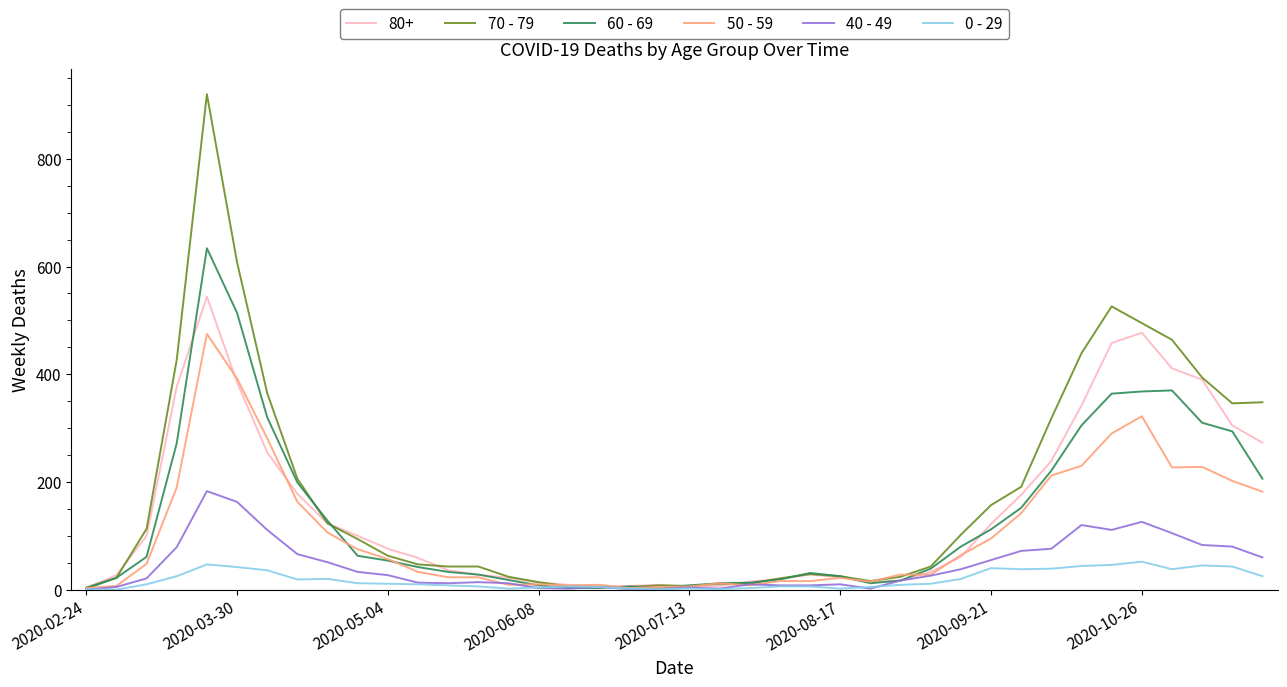

Which series has the widest spread of values?

70 - 79